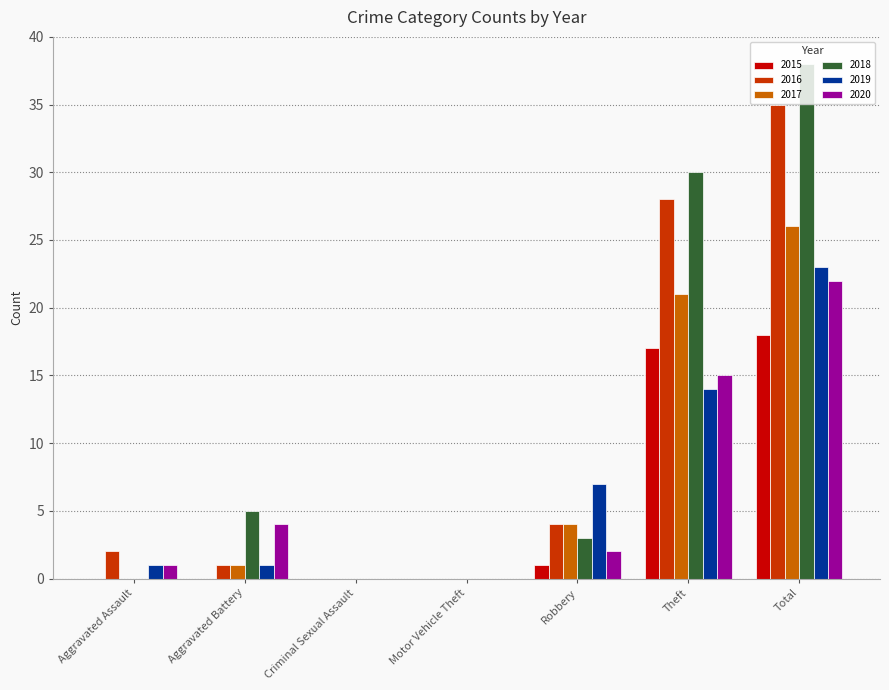

At which category is the sum across all series the highest?

Total